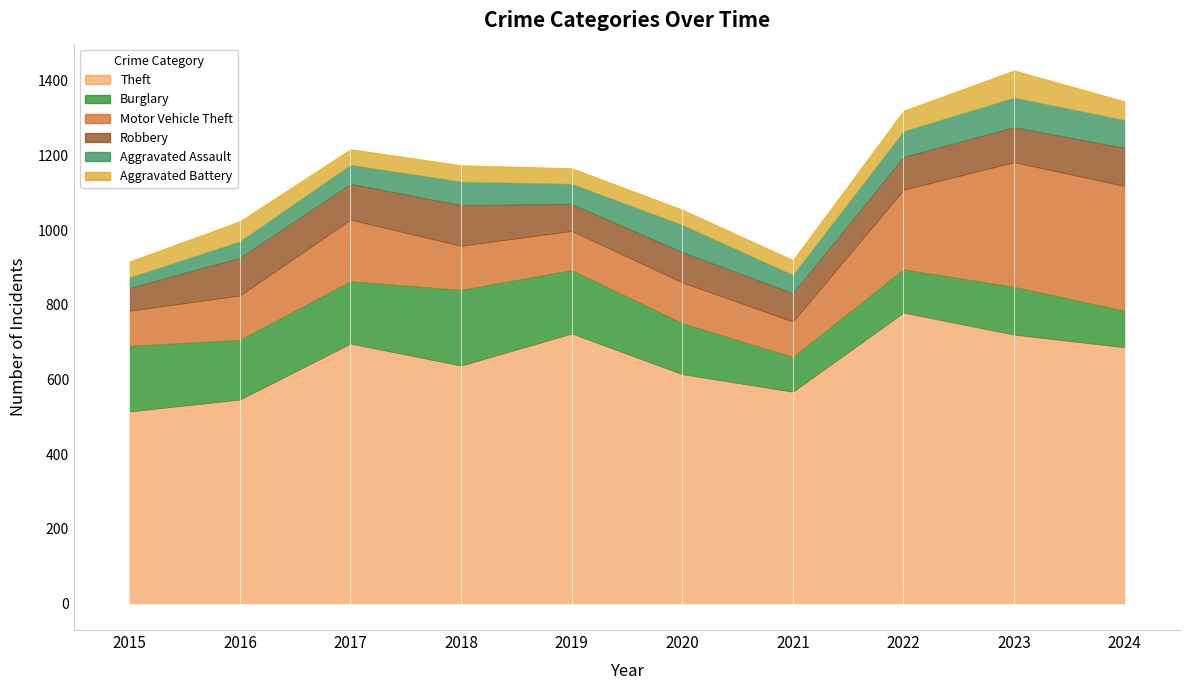

What are all the series names shown in the legend?

Theft, Burglary, Motor Vehicle Theft, Robbery, Aggravated Assault, Aggravated Battery